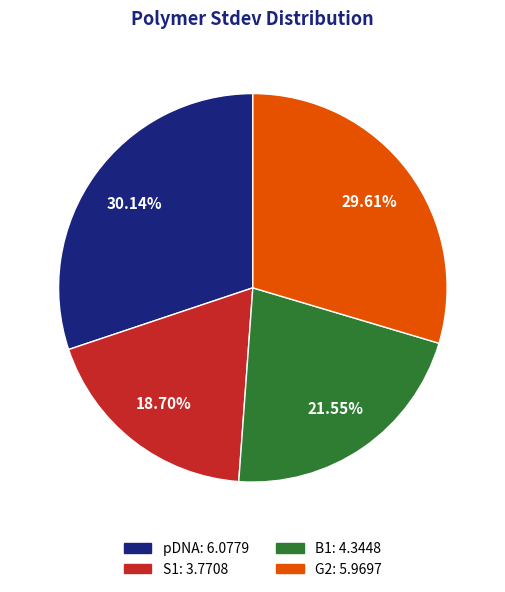

Rank the categories by value from highest to lowest.

pDNA, G2, B1, S1